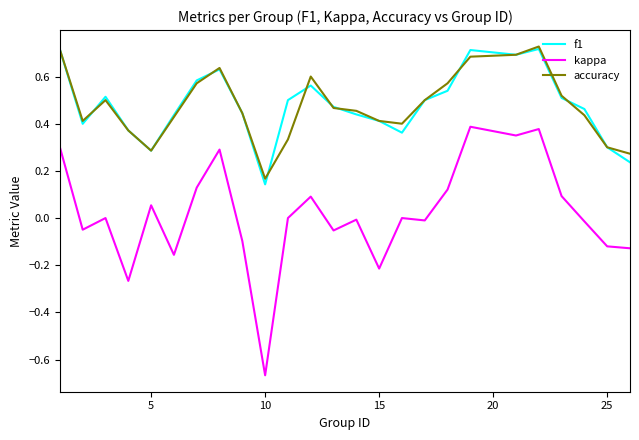

True or false: accuracy has more than 2 interior local peaks.

True